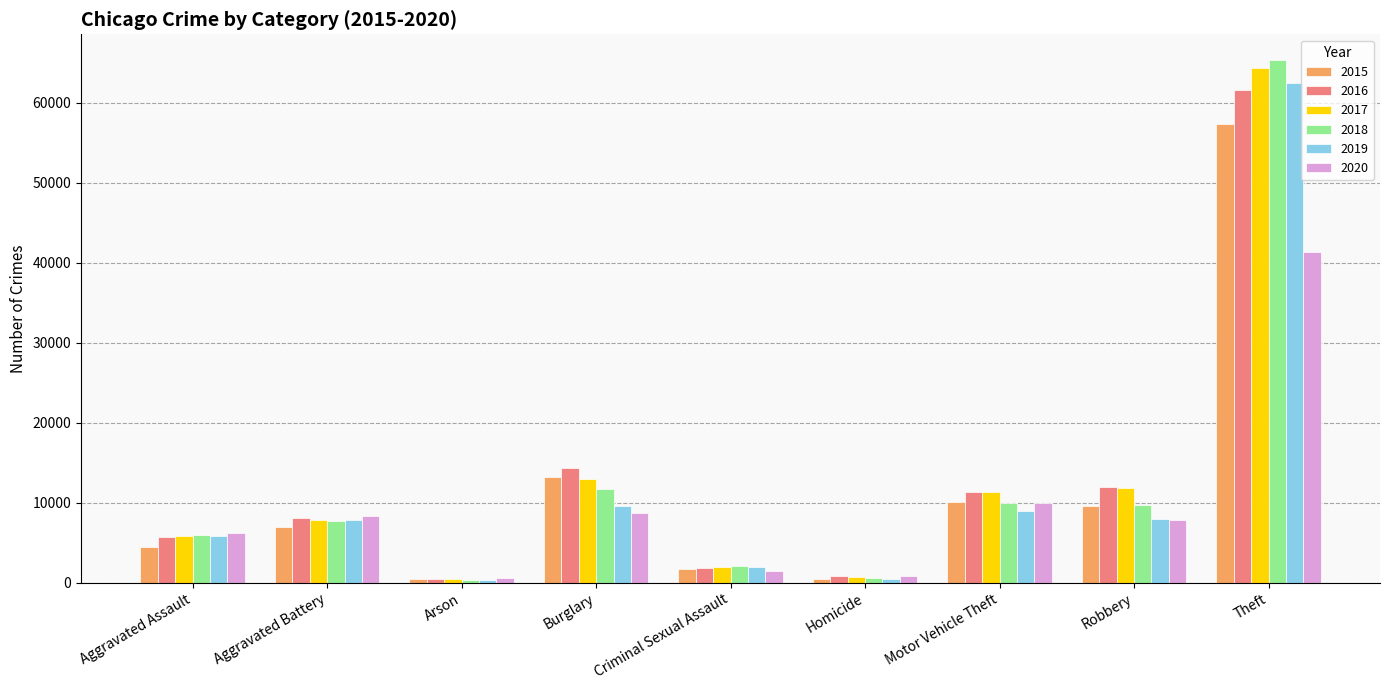

How many data points does each series have?

9